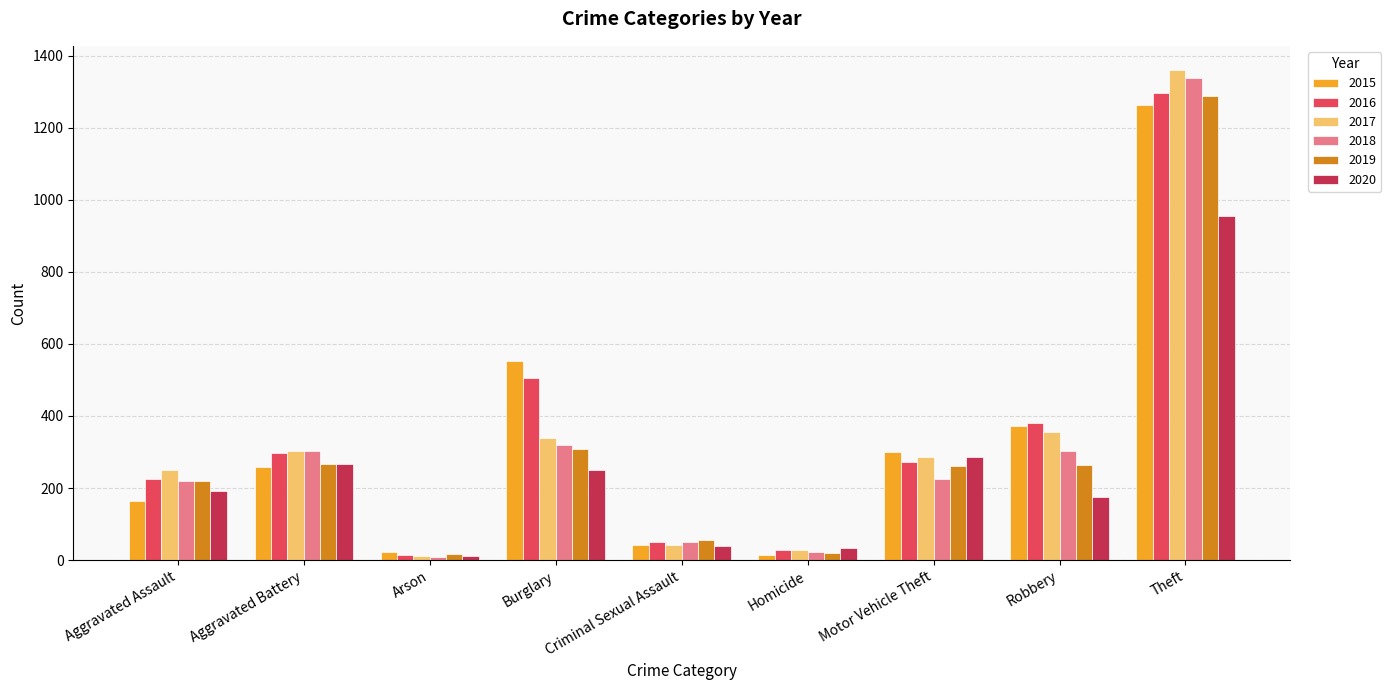

What is the value of the 2020 bar at the 7th from the left?

287